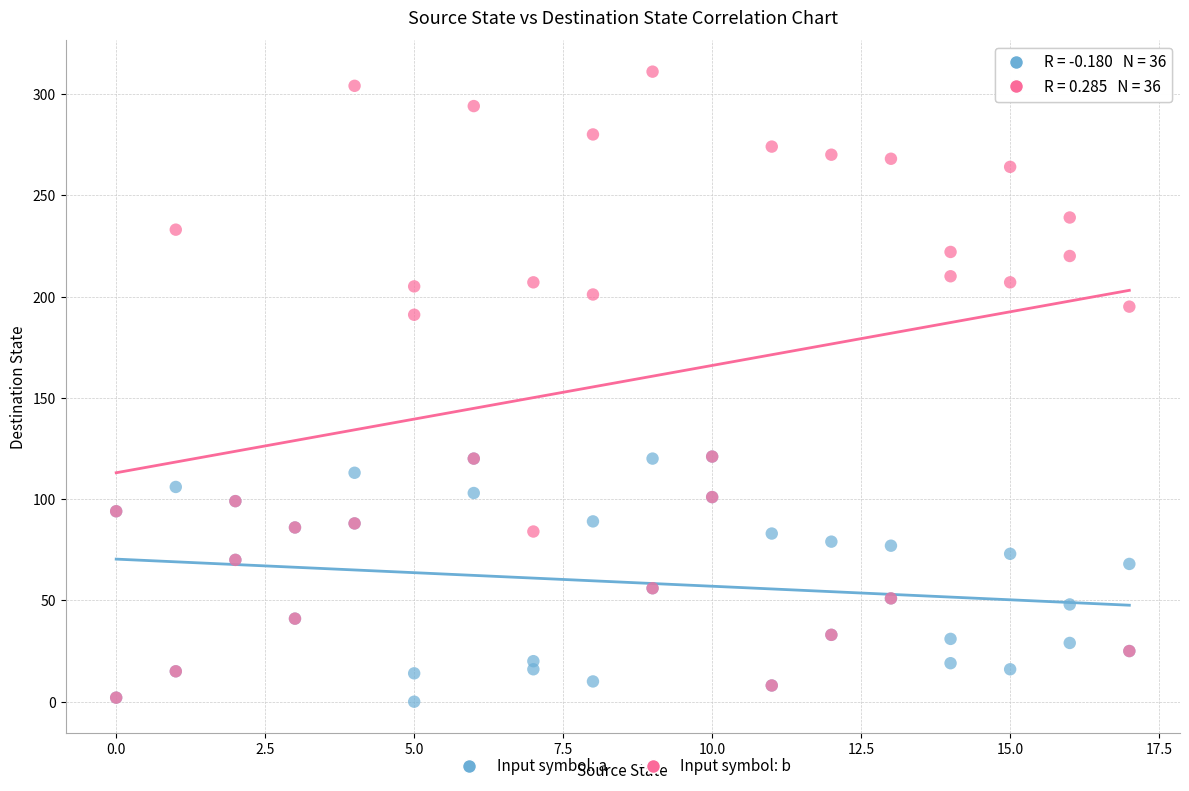

Which series has the largest Y range (max minus min)?

Input symbol: b